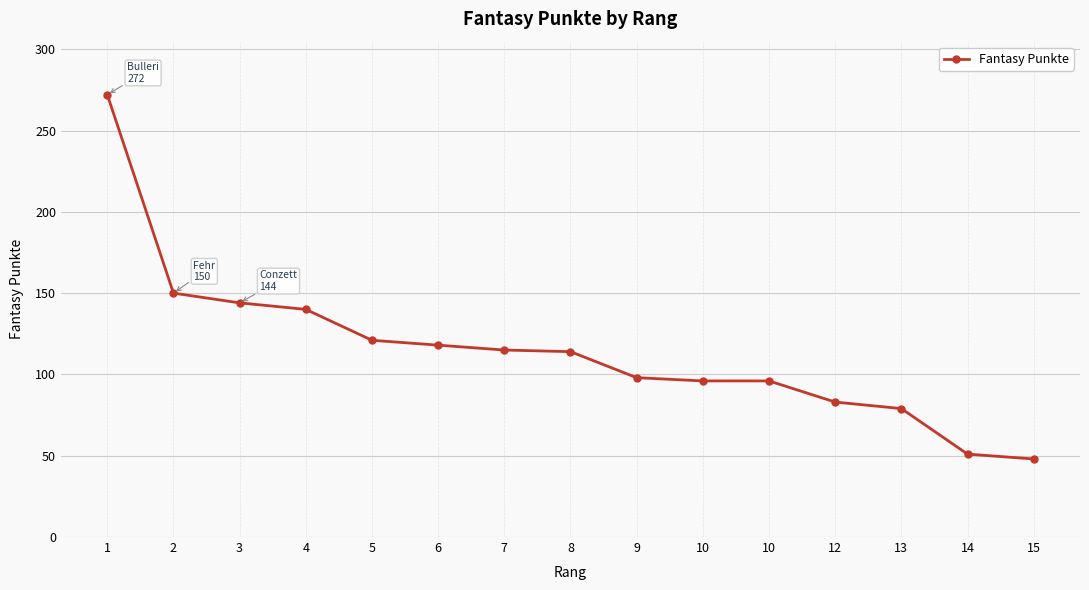

How many distinct data groups are displayed?

1